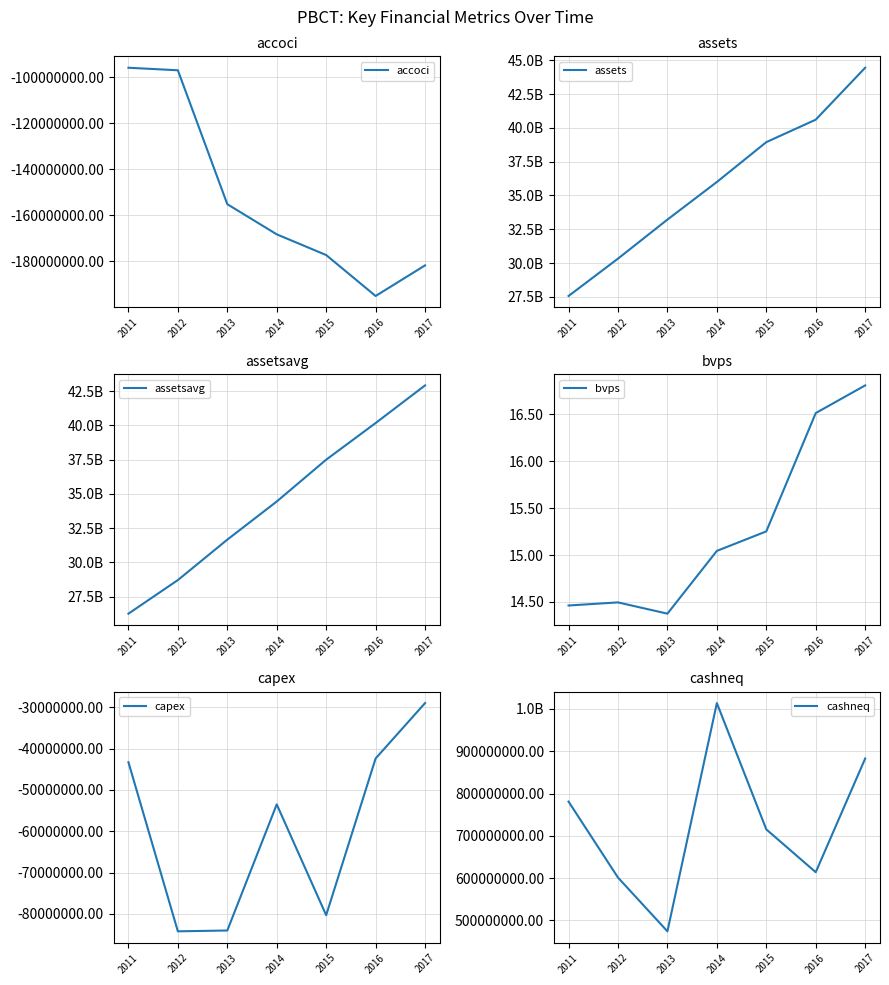

What is the total value across all series at 2014?

71240500015.0